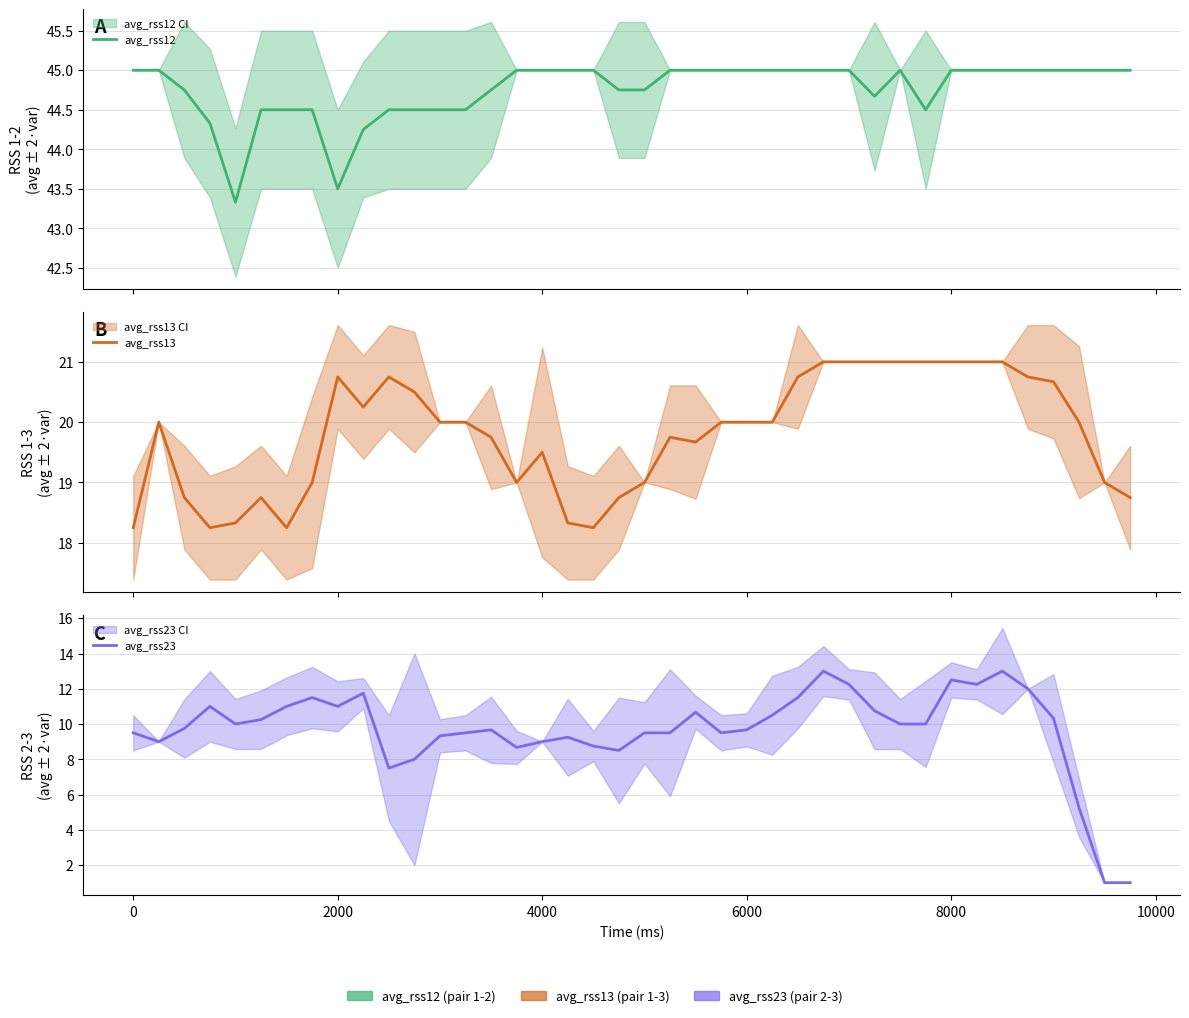

Which series has the largest total across all categories?

avg_rss12